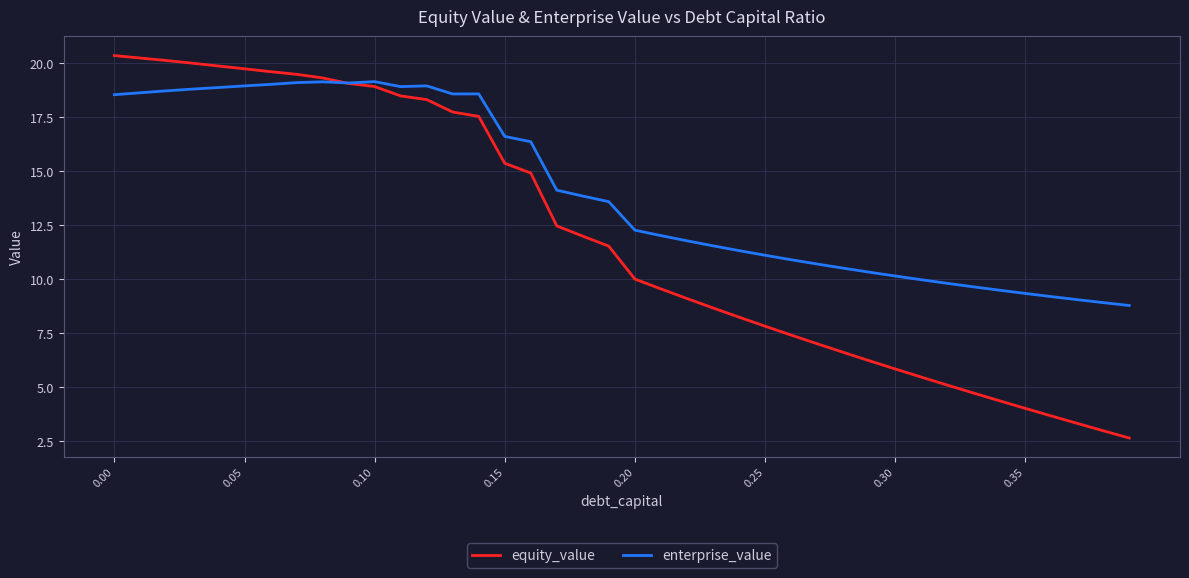

Which series has the widest spread of values?

equity_value